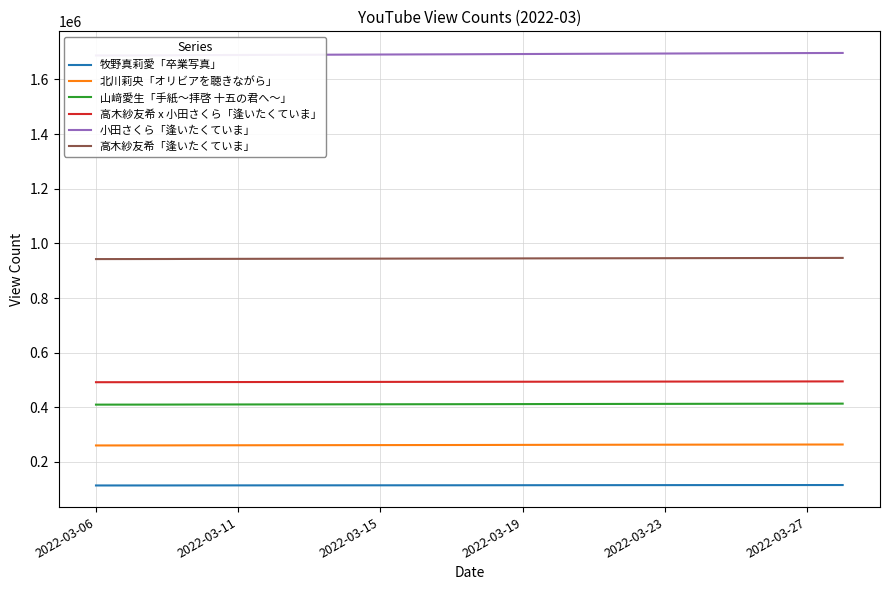

True or false: 山﨑愛生「手紙〜拝啓 十五の君へ〜」 and 小田さくら「逢いたくていま」 cross at least once.

False